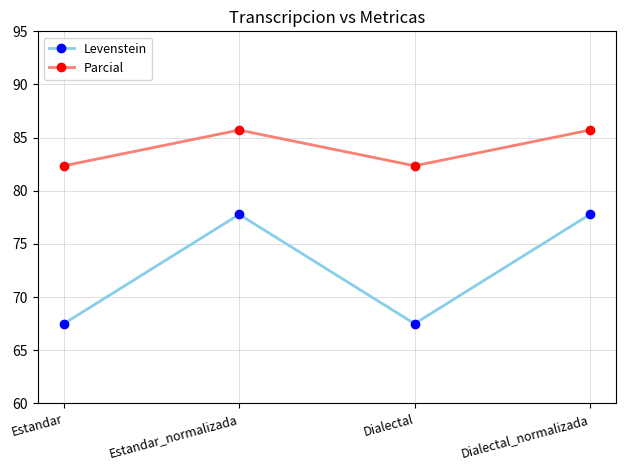

Which series has the widest spread of values?

Levenstein